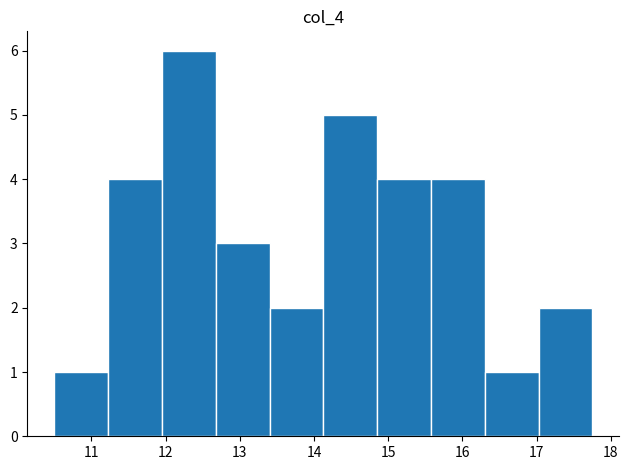

What is the height of the bar covering 15.6 to 16.3 on the x-axis? Neither the bar edges nor the heights are printed on the chart, so give them approximately, as read against the axes.

4